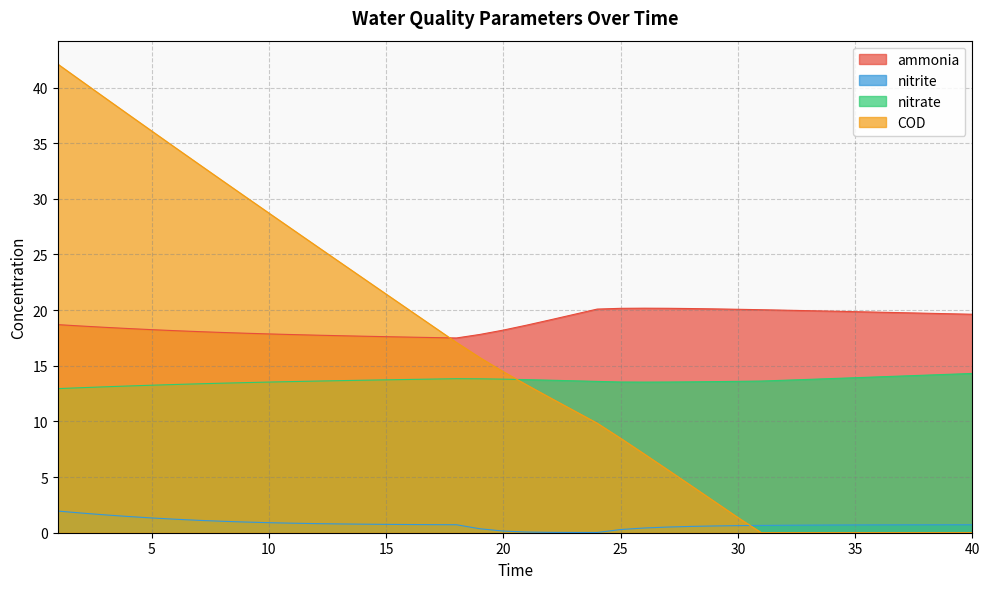

Which series changed the most between 15 and 38?

COD